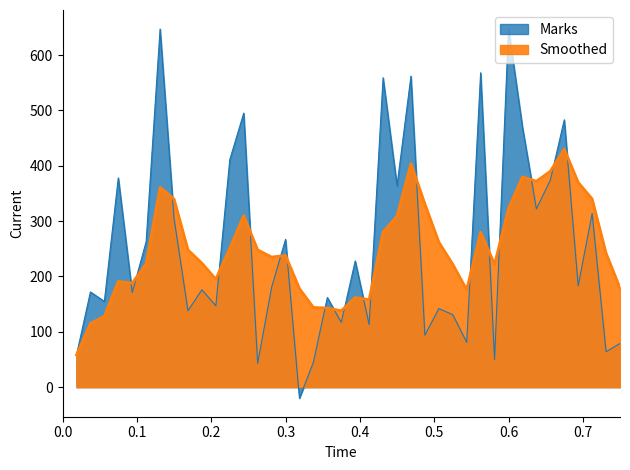

Which category has the highest value in the Marks series?

0.6